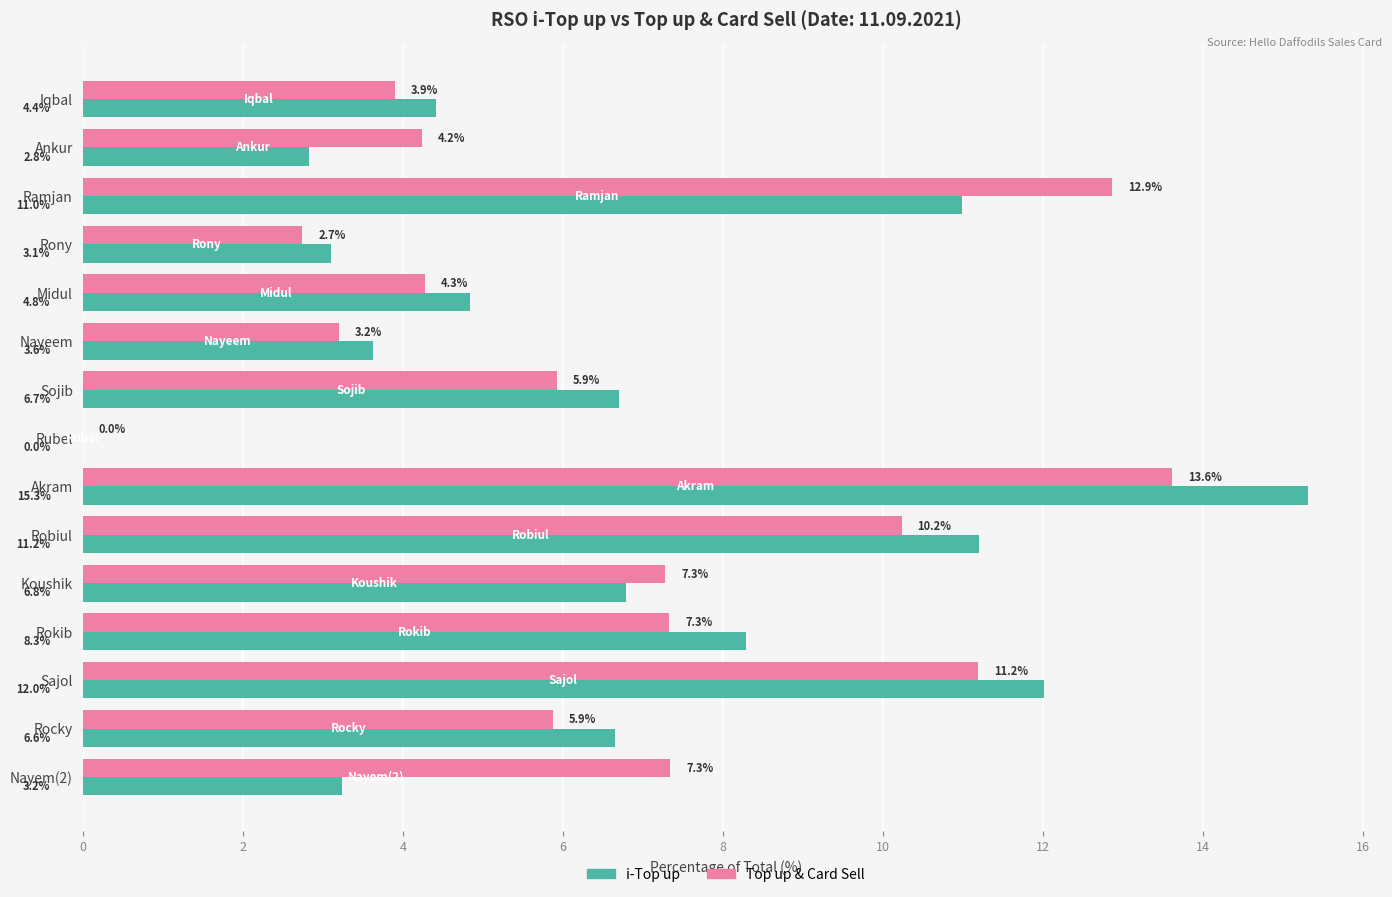

At which category is the sum across all series the highest?

Akram